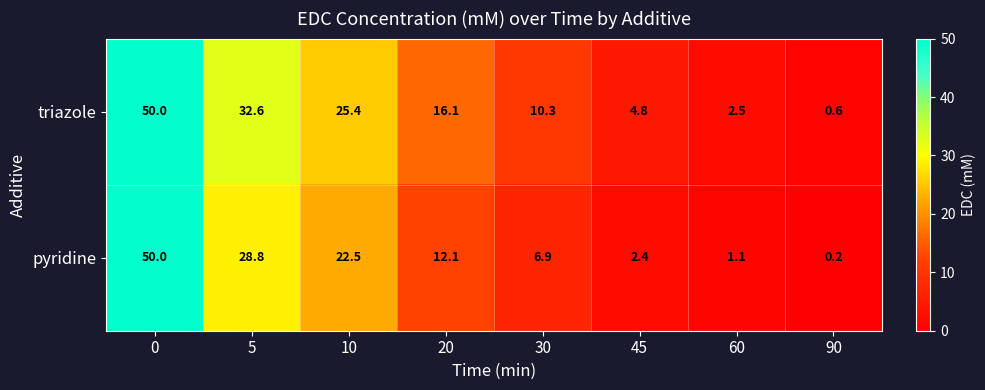

Rank the series by their average value, from highest to lowest.

triazole, pyridine